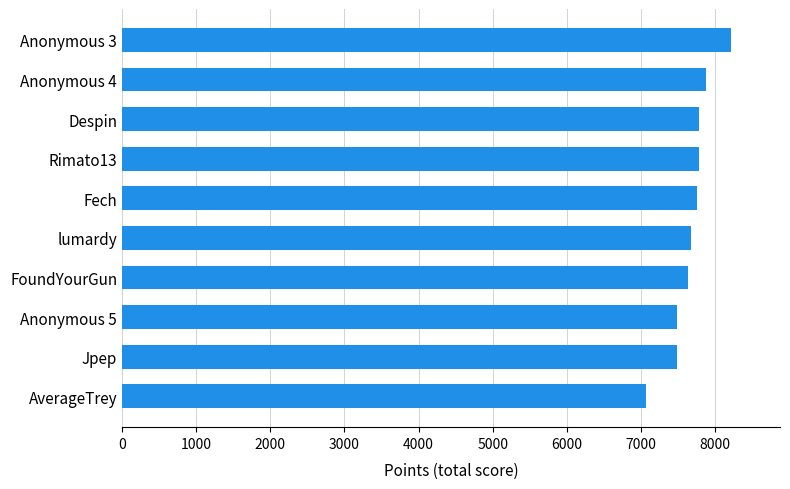

What is the approximate value at Fech?

7751